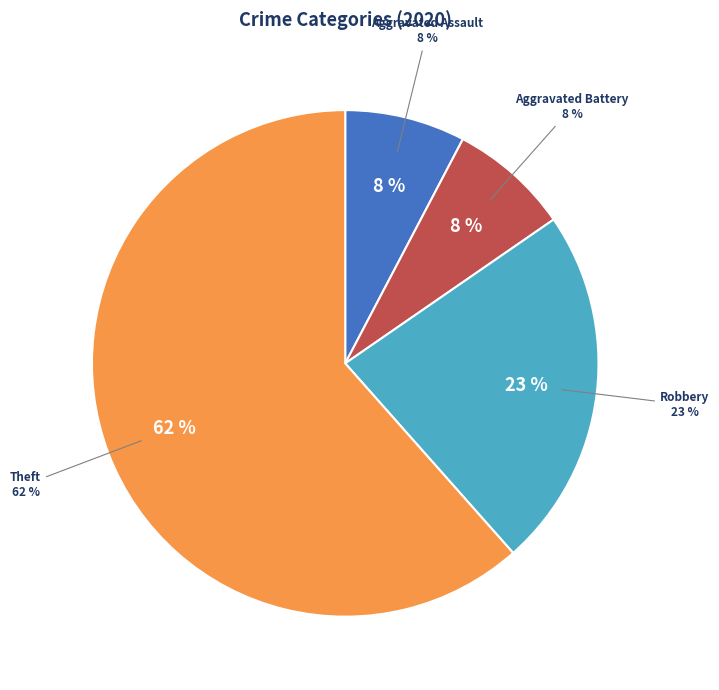

To the nearest percent, what percentage of the pie is Aggravated Battery?

8%